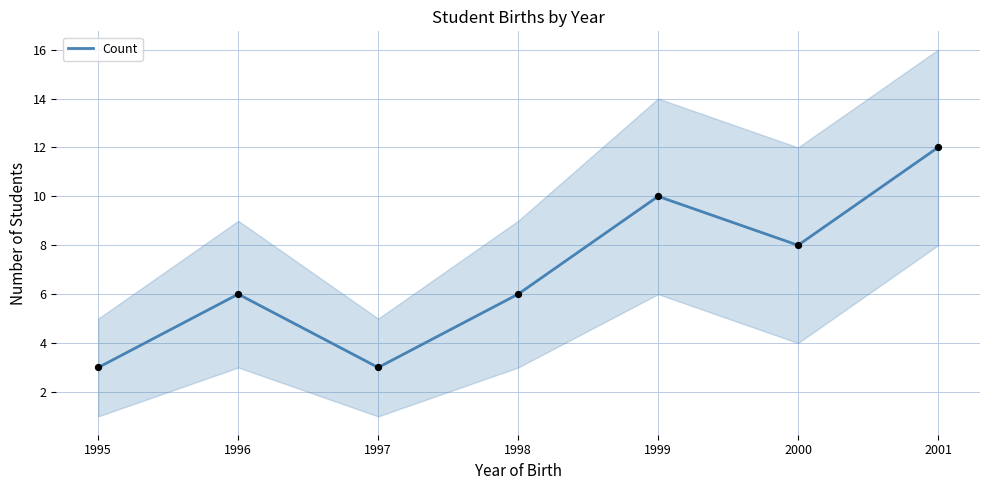

What is the change in value from 1996 to 2001?

+6